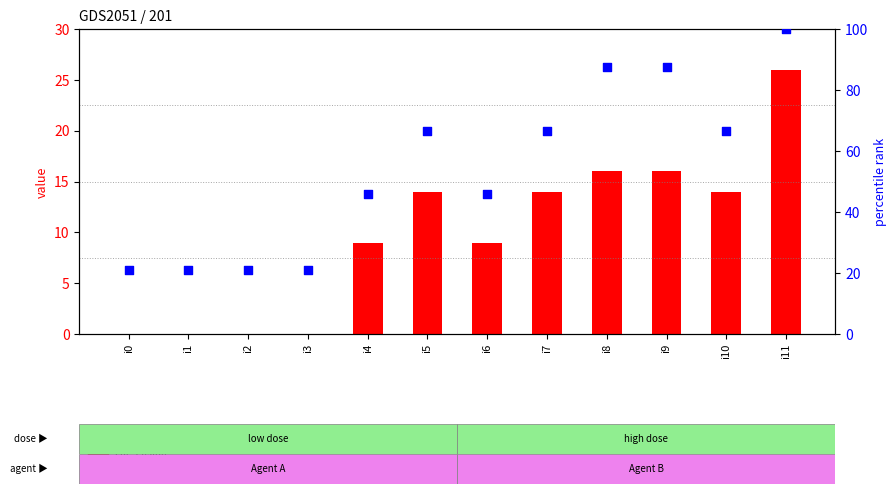

At which category is the sum across all series the highest?

i11